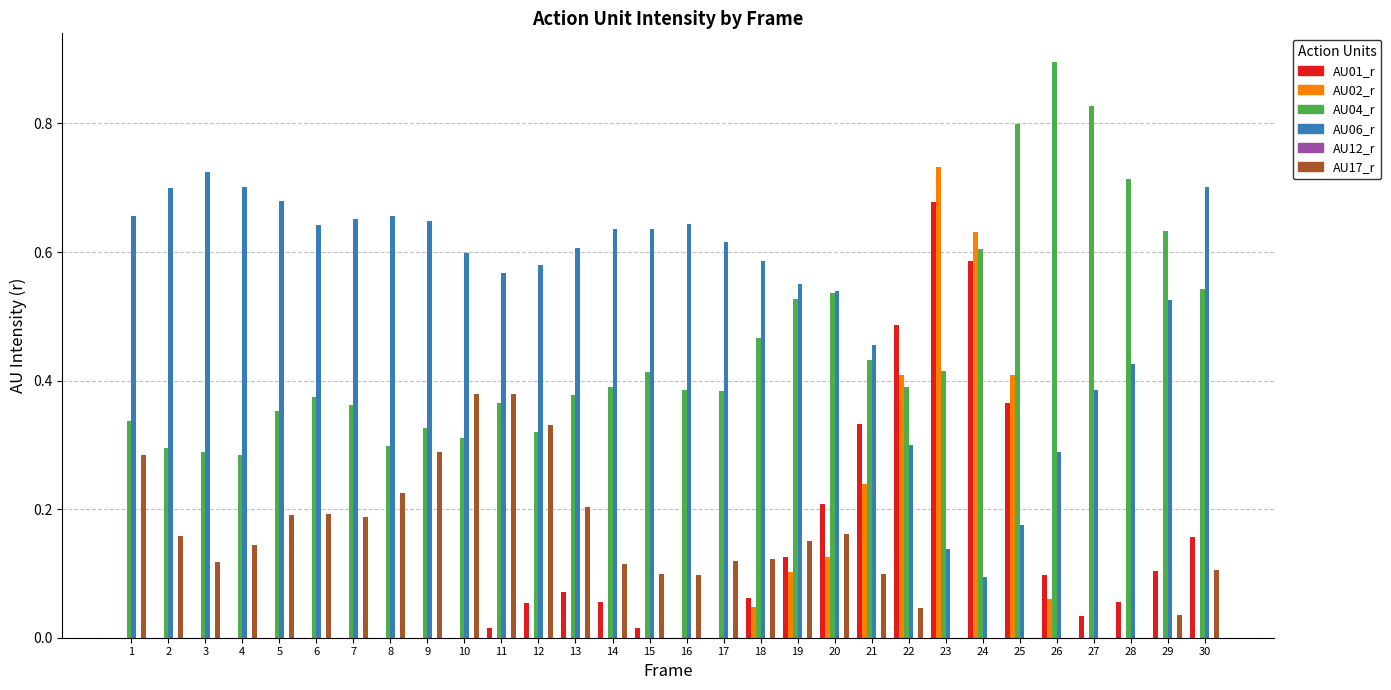

Is it true that AU06_r equals 0.8 at 11?

False